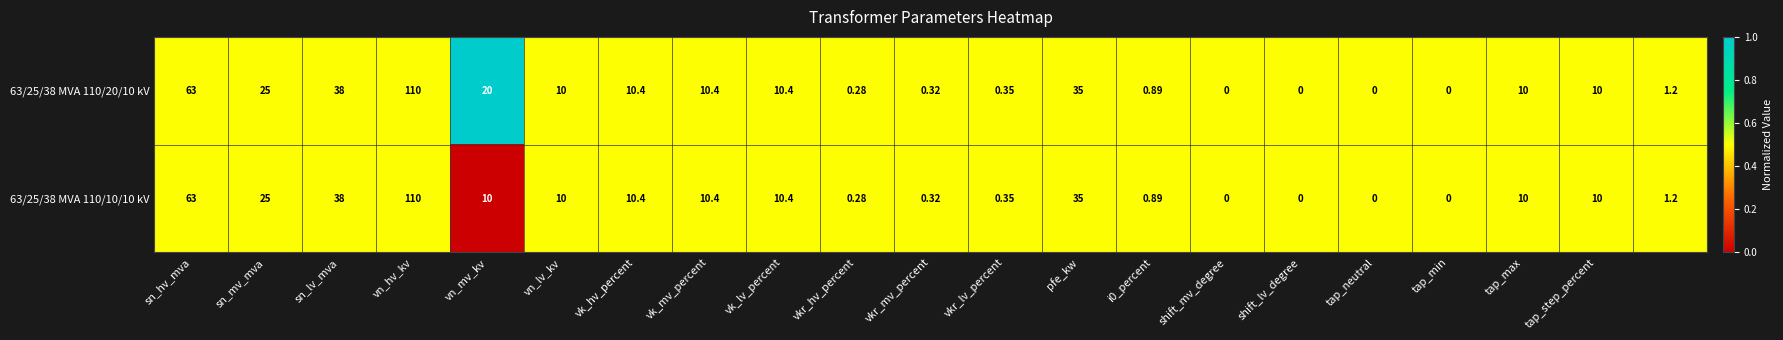

At which category is the sum across all series the highest?

vn_hv_kv